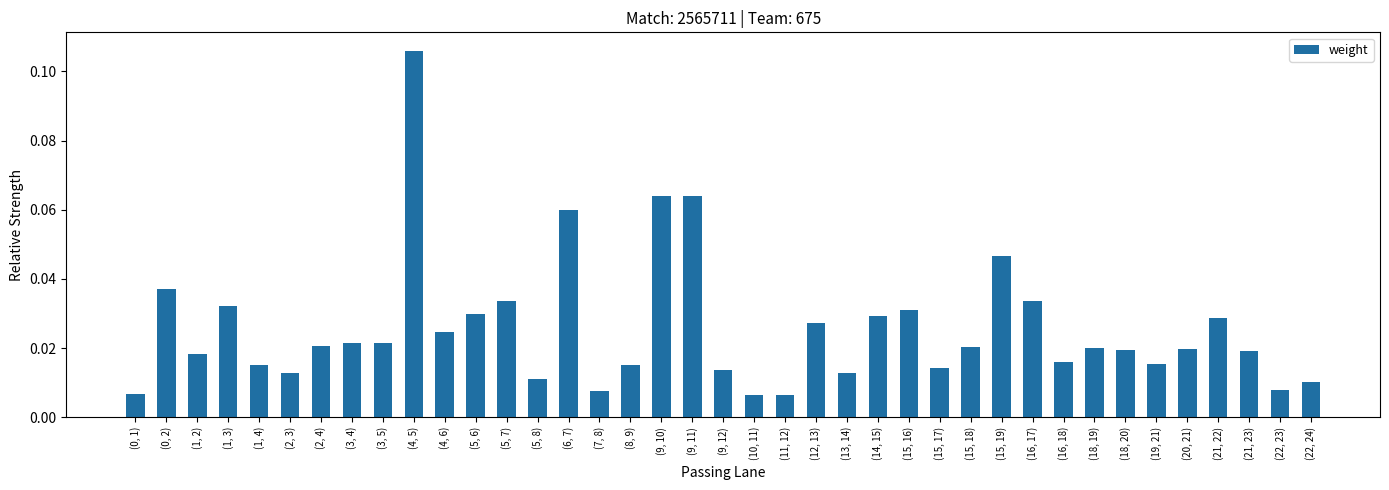

Which category has the highest value across all series?

(4, 5)